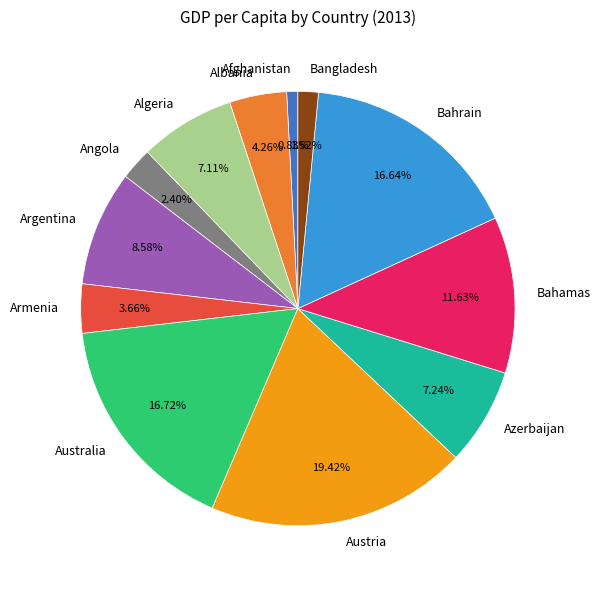

What percentage is the Afghanistan slice, to the nearest percent?

1%